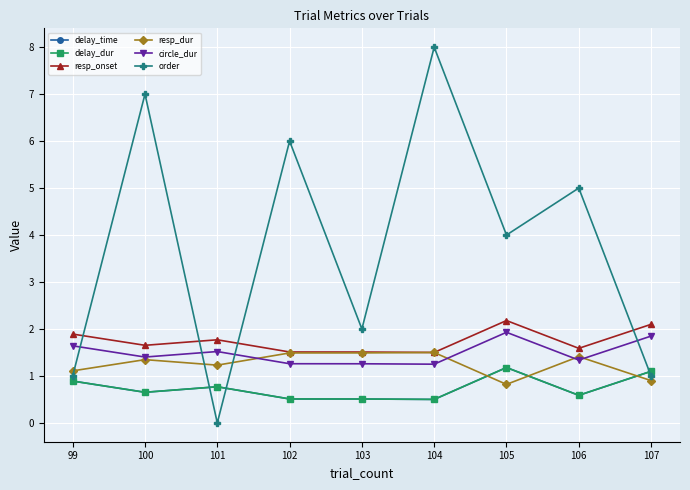

Is this an area chart (filled region under the line)?

No